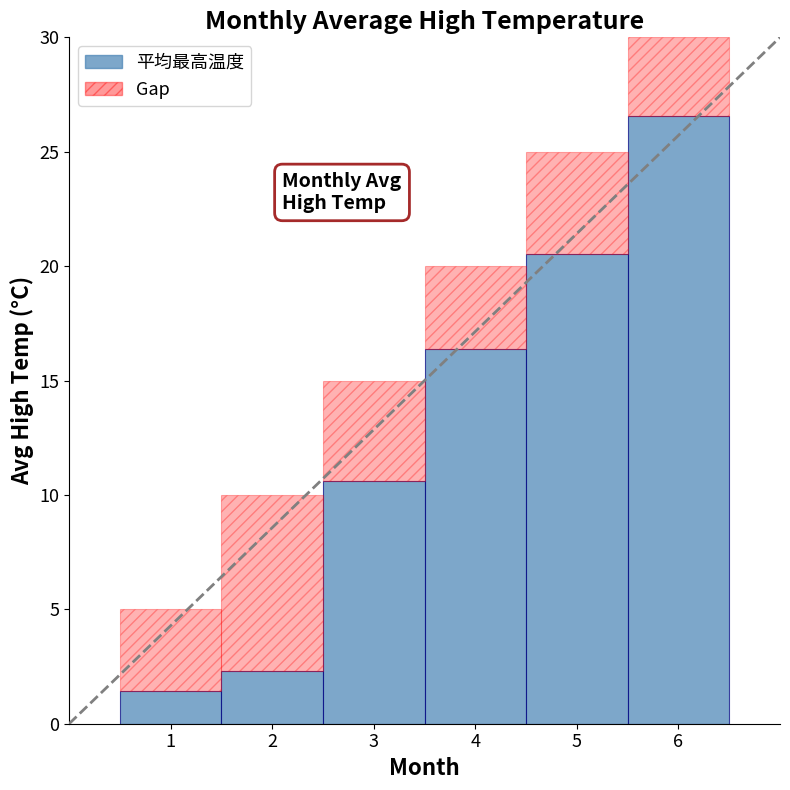

The chart shows a value of 10.6 at 3. True or false?

True